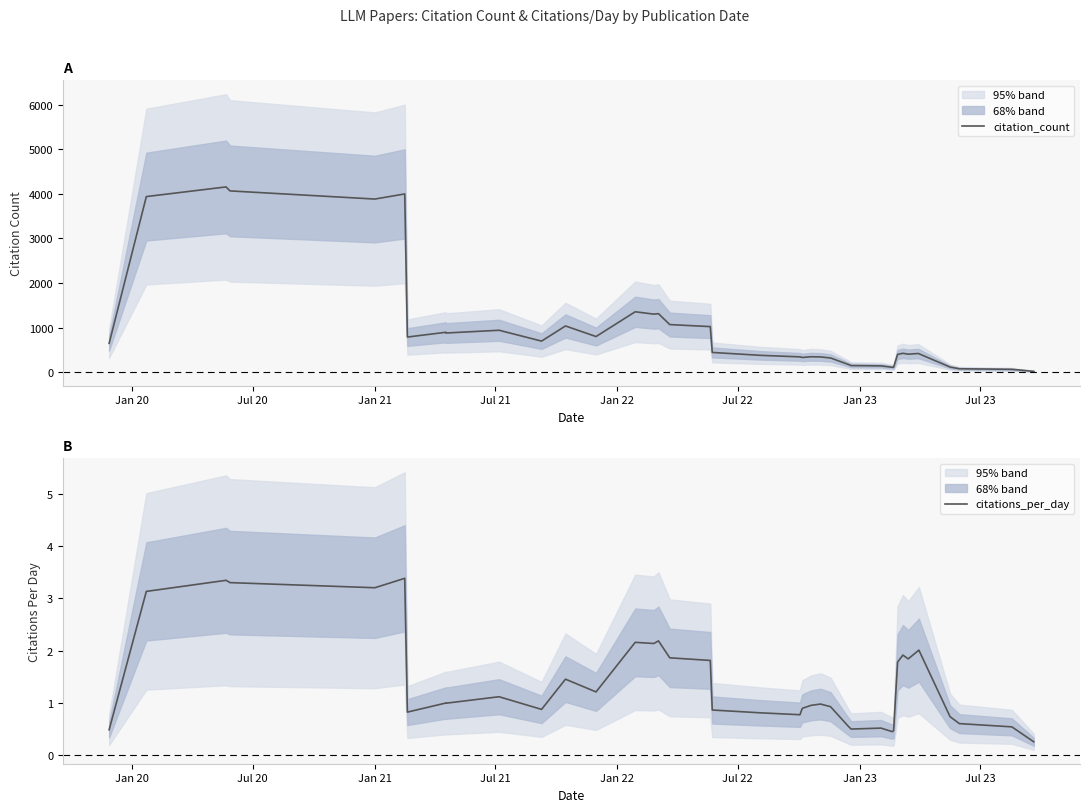

How many lines are shown in the chart?

2